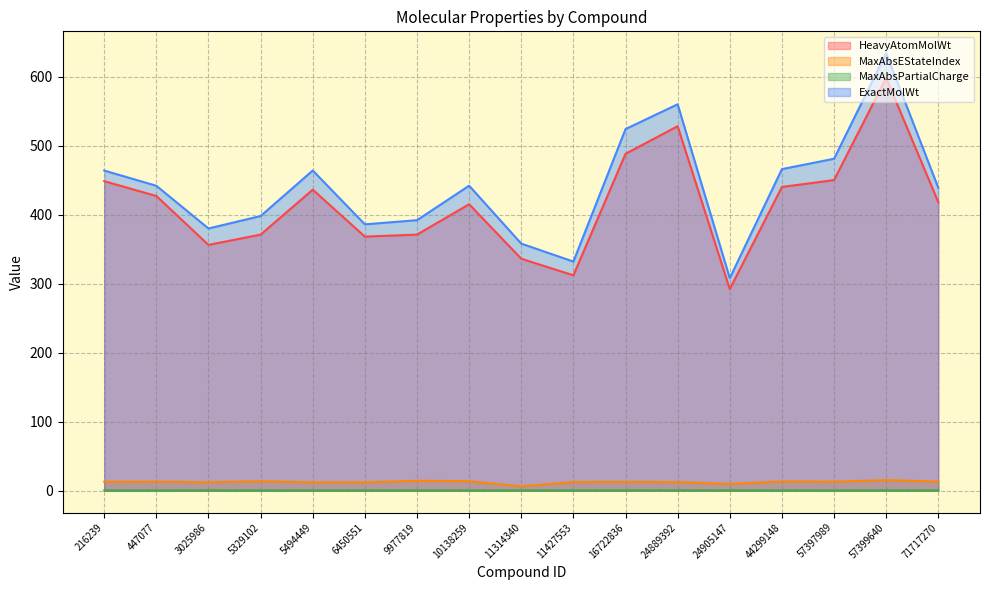

True or false: HeavyAtomMolWt and MaxAbsPartialCharge cross at least once.

False